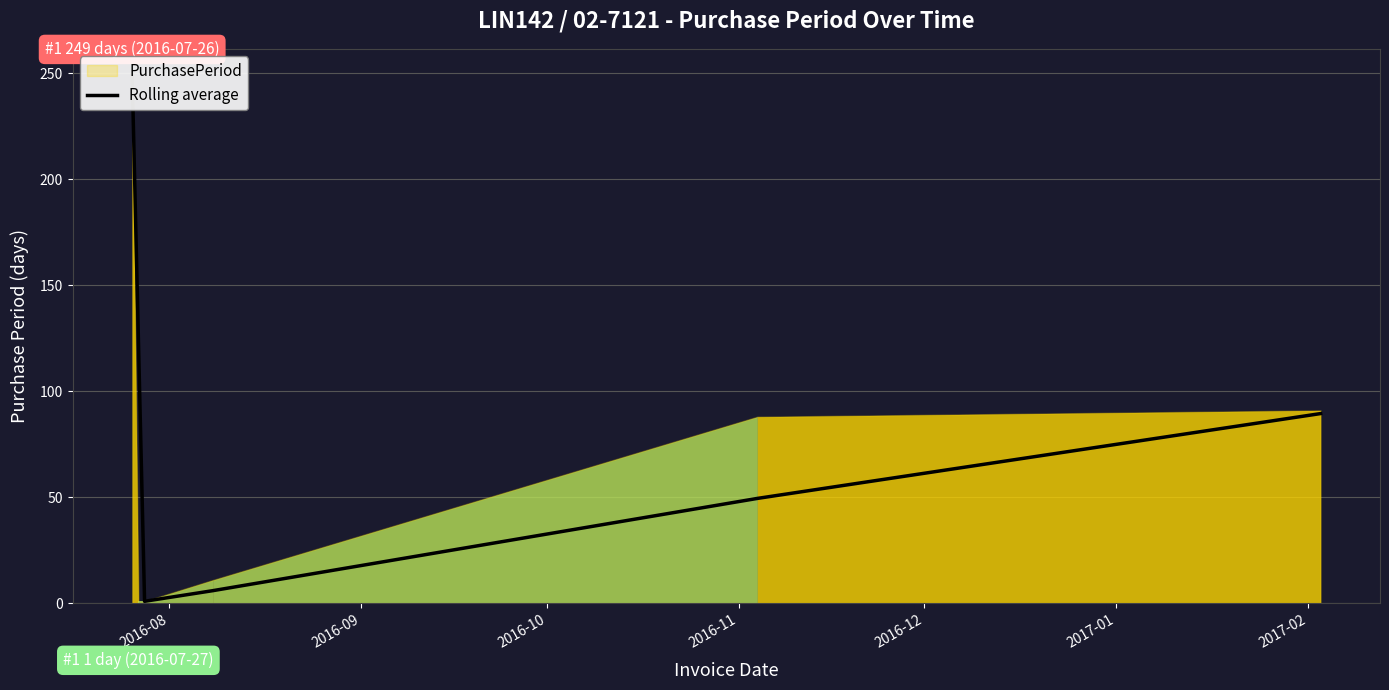

Between 2016-11 and 2017-01, which is larger?

2017-01